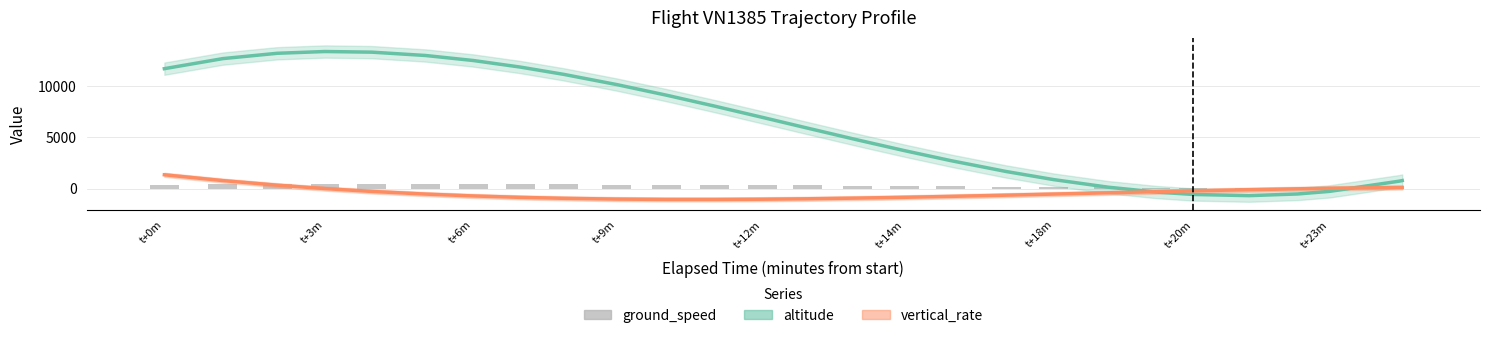

What is the minimum value for vertical_rate?

-1061.5